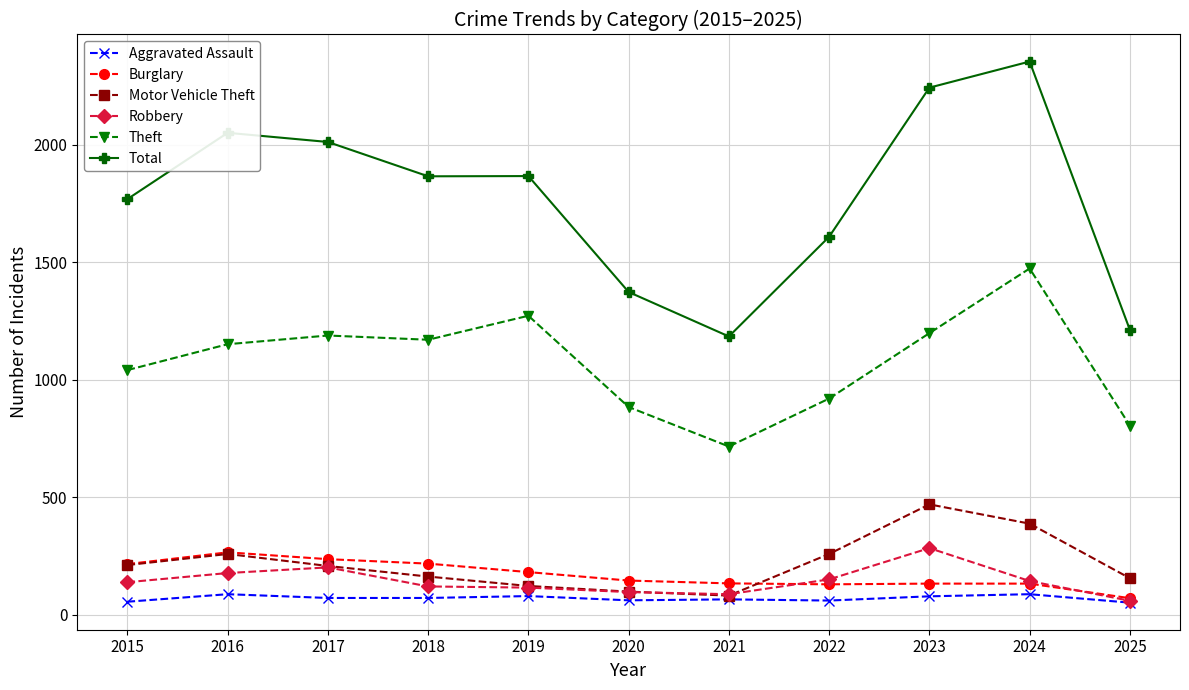

How many distinct data groups are displayed?

6